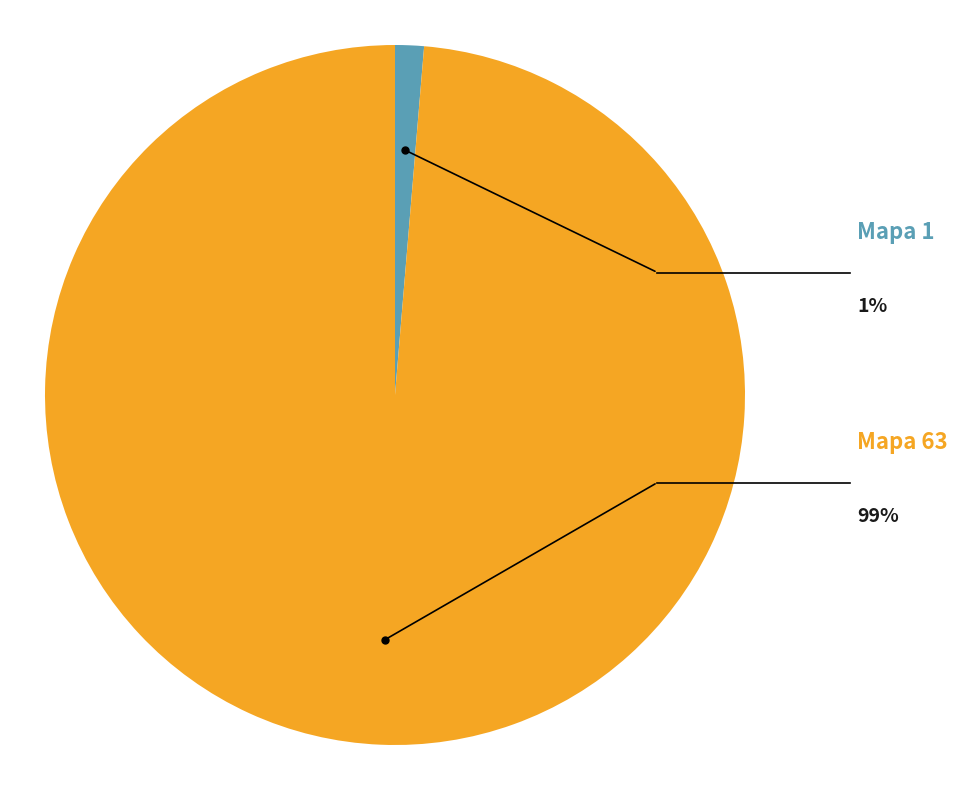

Which slice is the smallest?

1